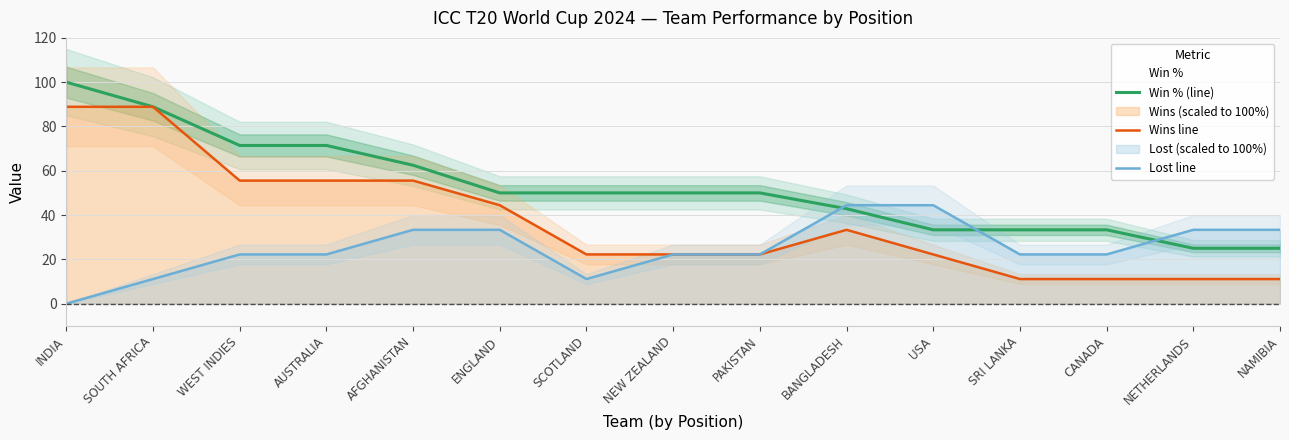

What is the greatest value displayed?

100.0